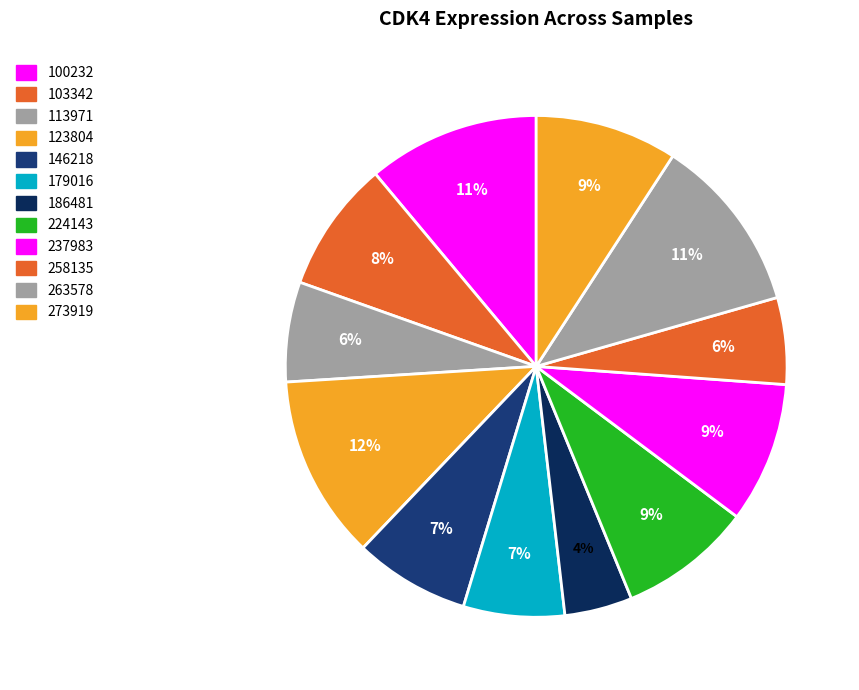

Count the number of slices in the pie.

12